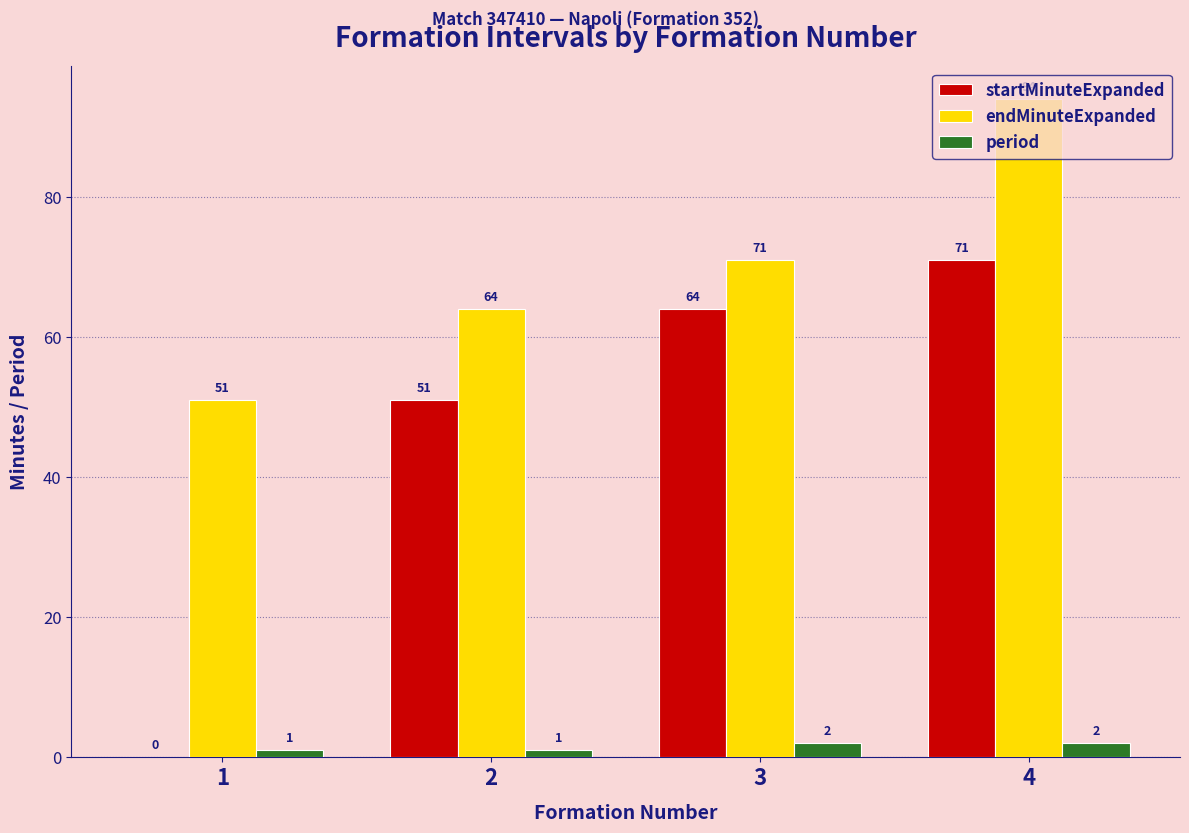

Reading right to left, extract all data points from this chart.

startMinuteExpanded: 71	64	51	0
endMinuteExpanded: 94	71	64	51
period: 2	2	1	1